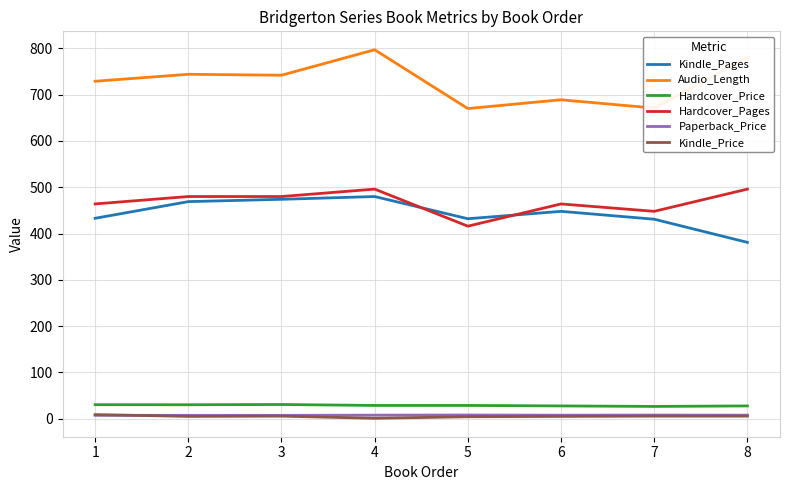

How many times do Kindle_Price and Paperback_Price cross each other?

1